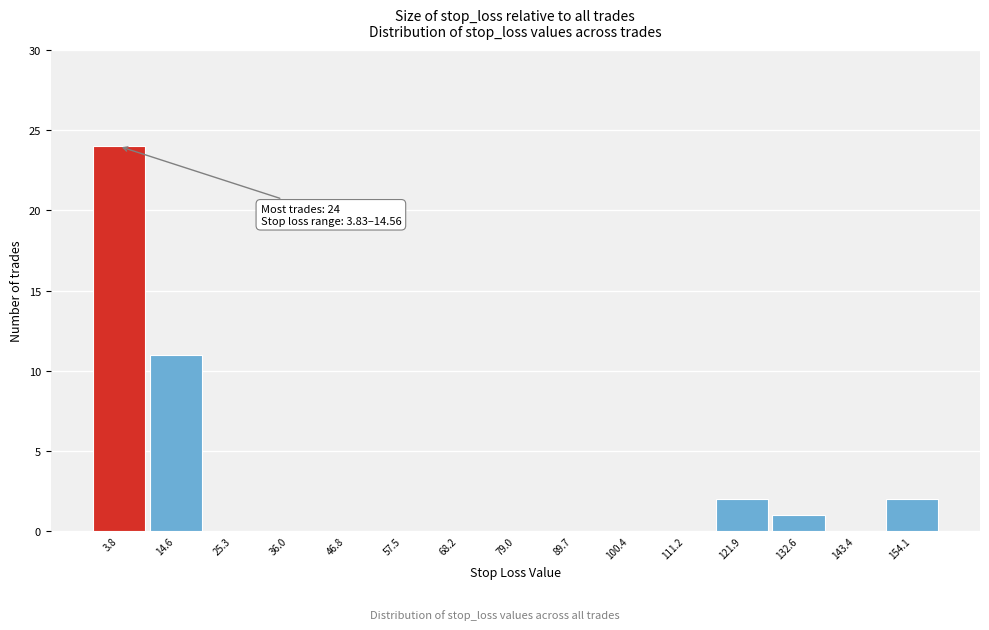

Reading left to right, transcribe all the data shown in this chart.

3.8=24	14.6=11	25.3=0	36.0=0	46.8=0	57.5=0	68.2=0	79.0=0	89.7=0	100.4=0	111.2=0	121.9=2	132.6=1	143.4=0	154.1=2